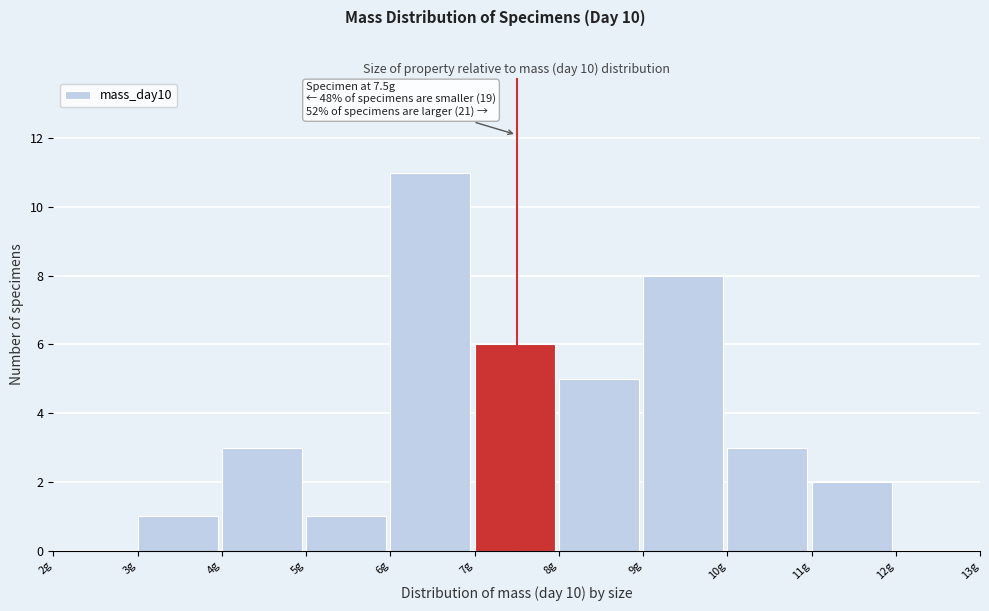

Over which range of the x-axis is the bar tallest?

6 to 7